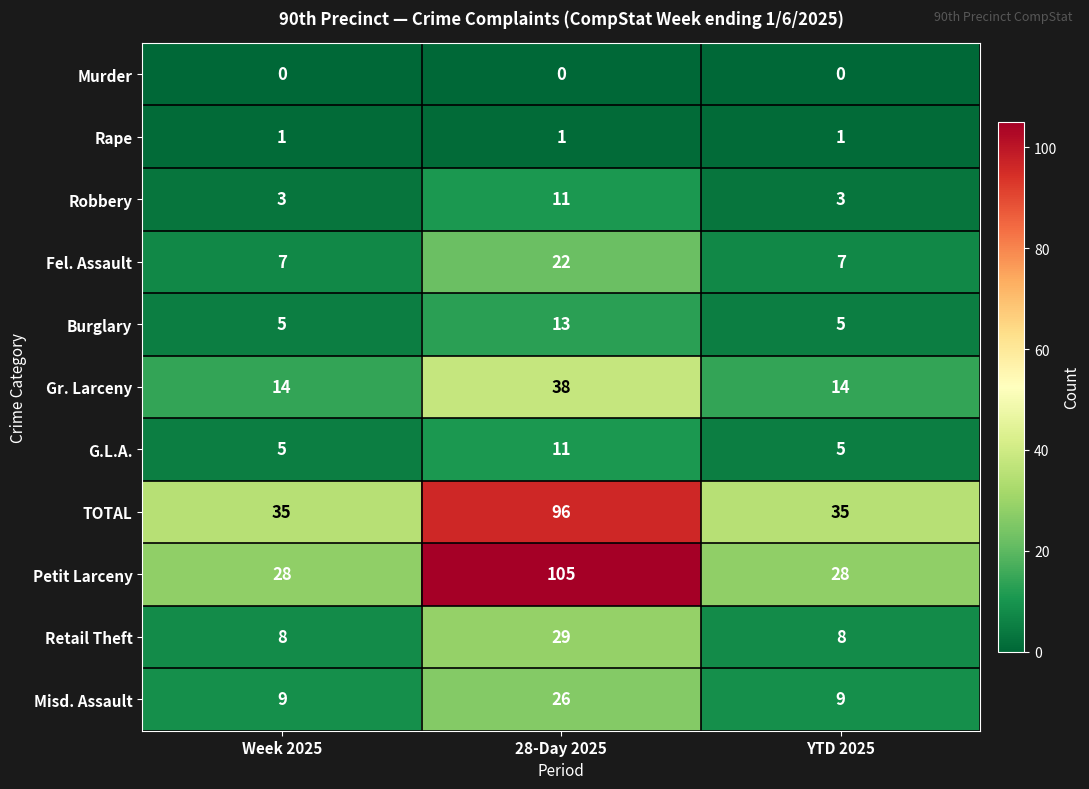

What is the difference between the highest and lowest values at 28-Day 2025?

105